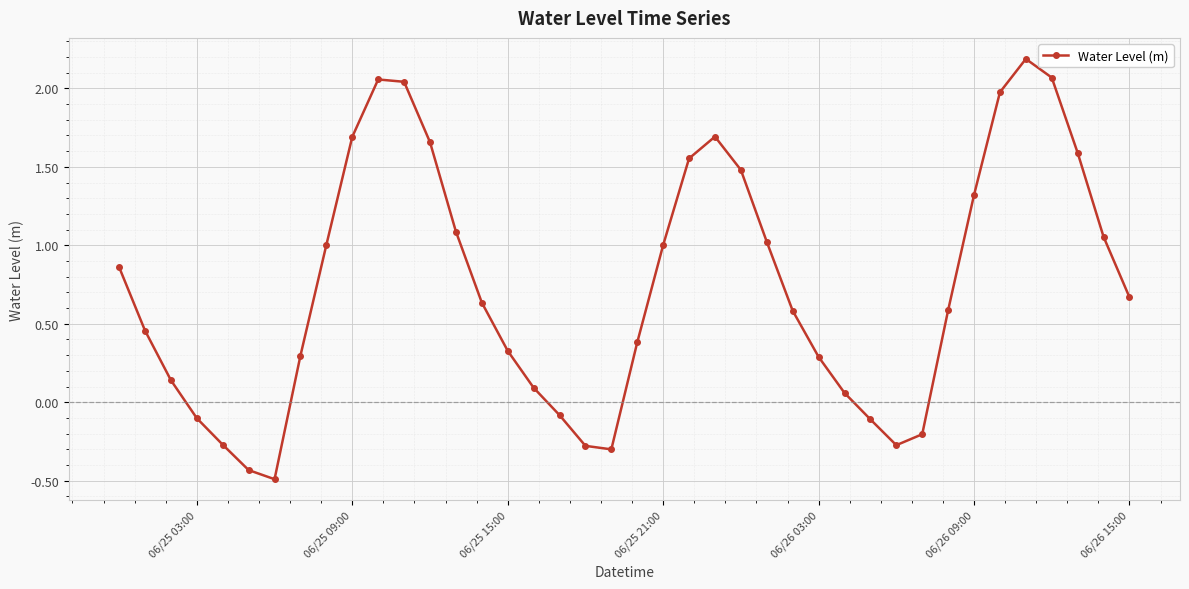

What is the smallest value displayed?

-0.5